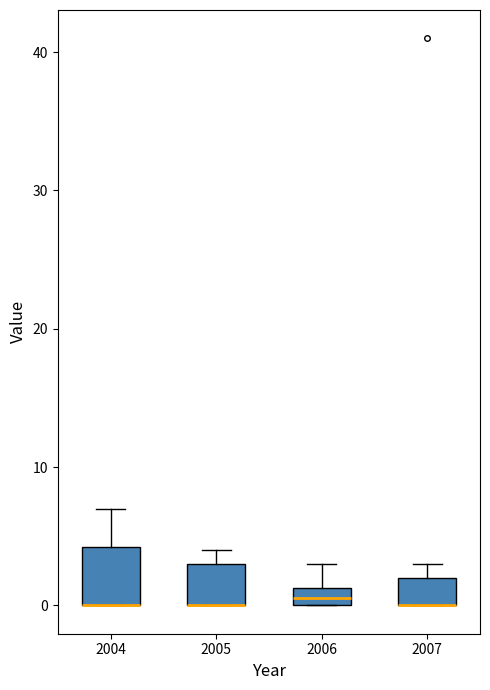

Where is the upper edge of the box at x = 2004 on the y-axis? The values are not printed on the chart, so give them approximately, as read against the axis.

4